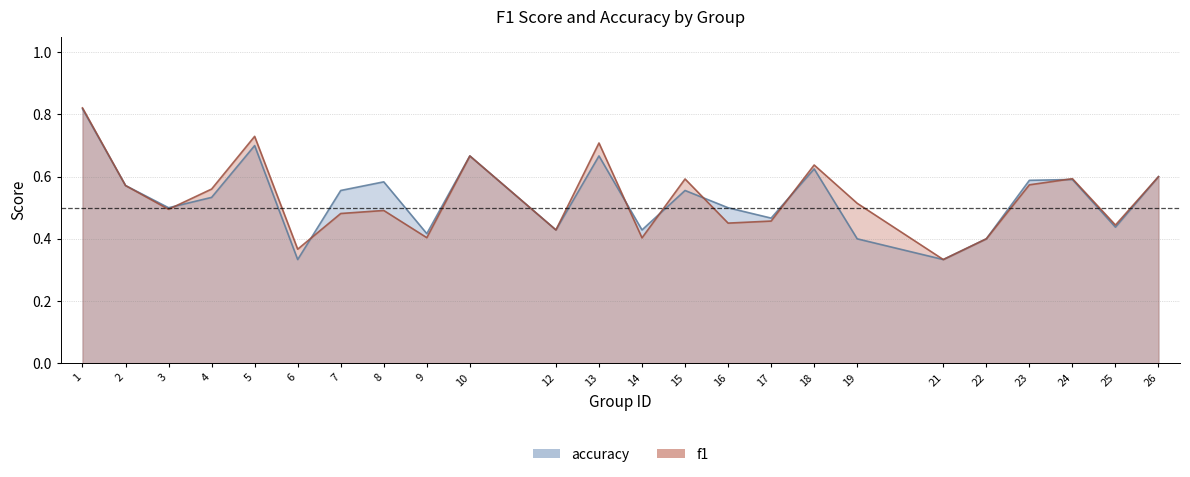

What is the value of the accuracy point at the 19th from the left?

0.3